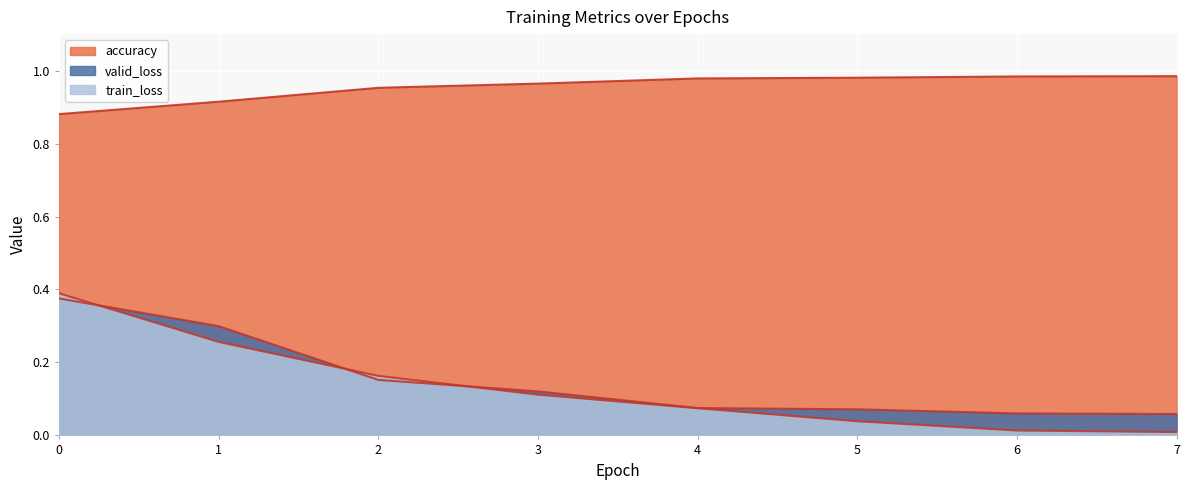

True or false: accuracy and train_loss cross at least once.

False